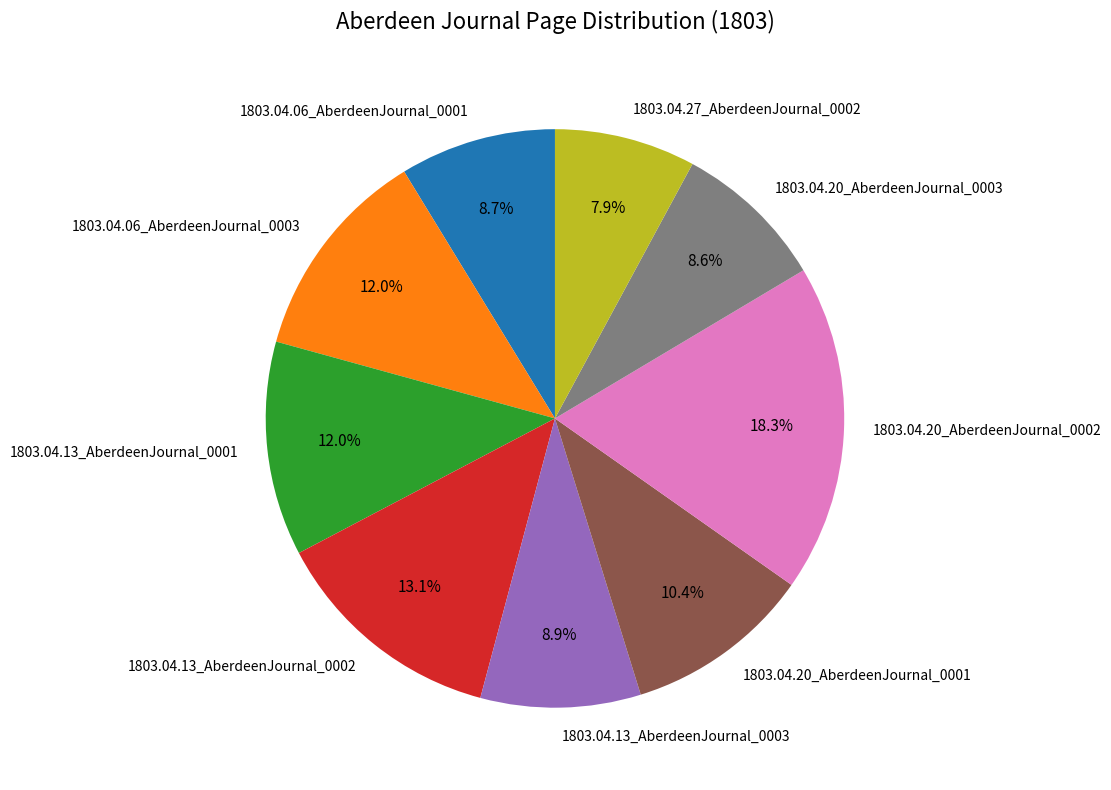

Is there a majority slice in this chart?

No